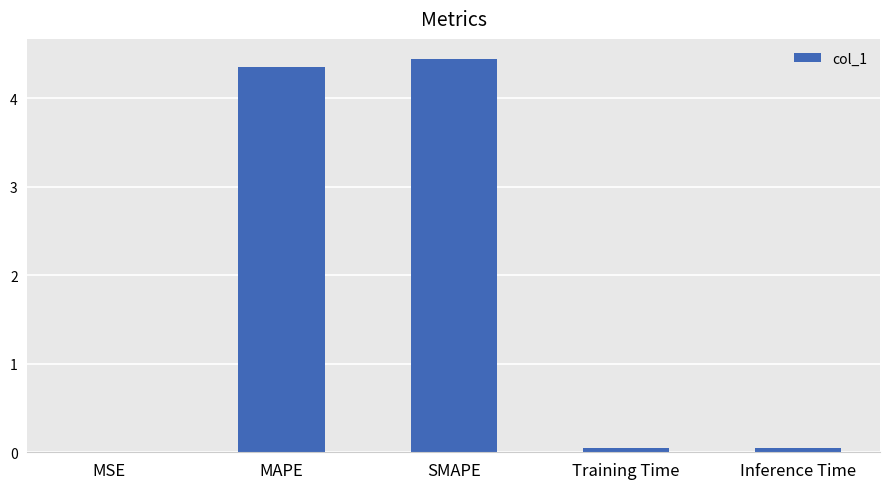

What is the sum of all values?

8.9